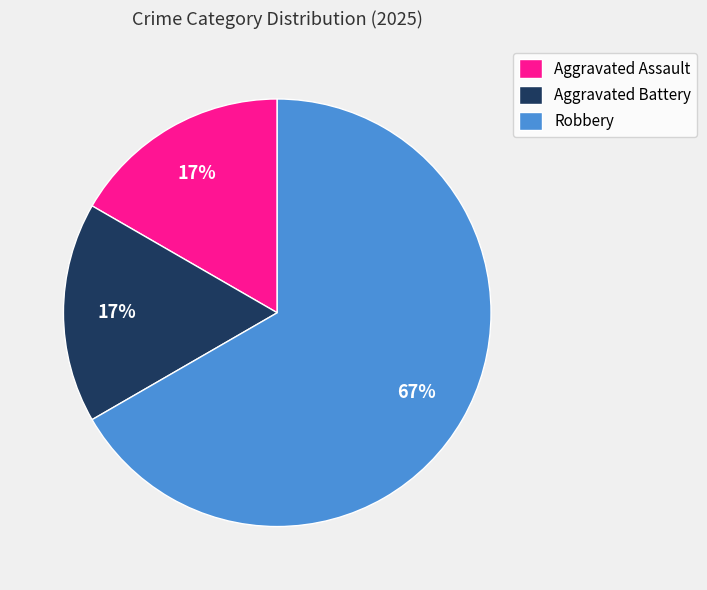

Which category has the biggest portion of the pie?

Robbery